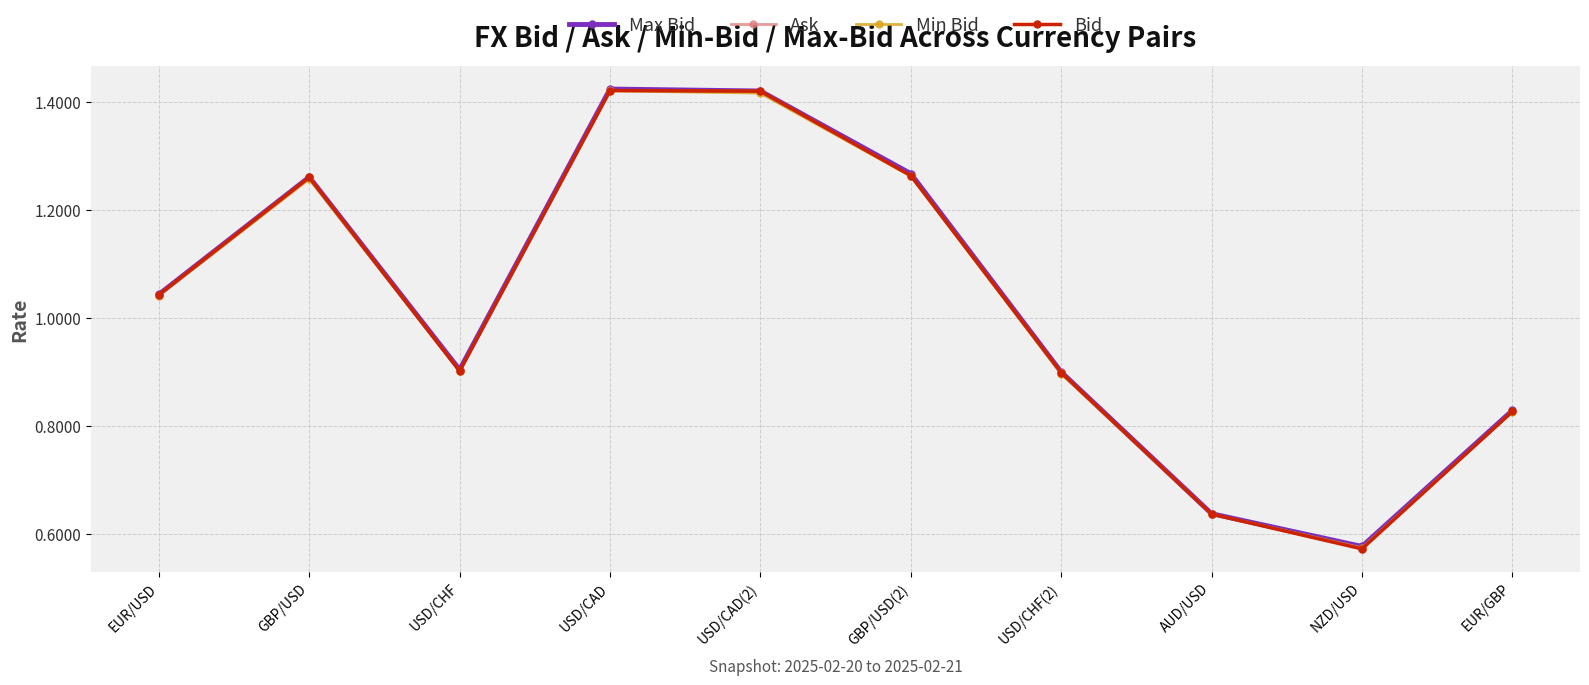

At which label is Min Bid closest to 0?

NZD/USD